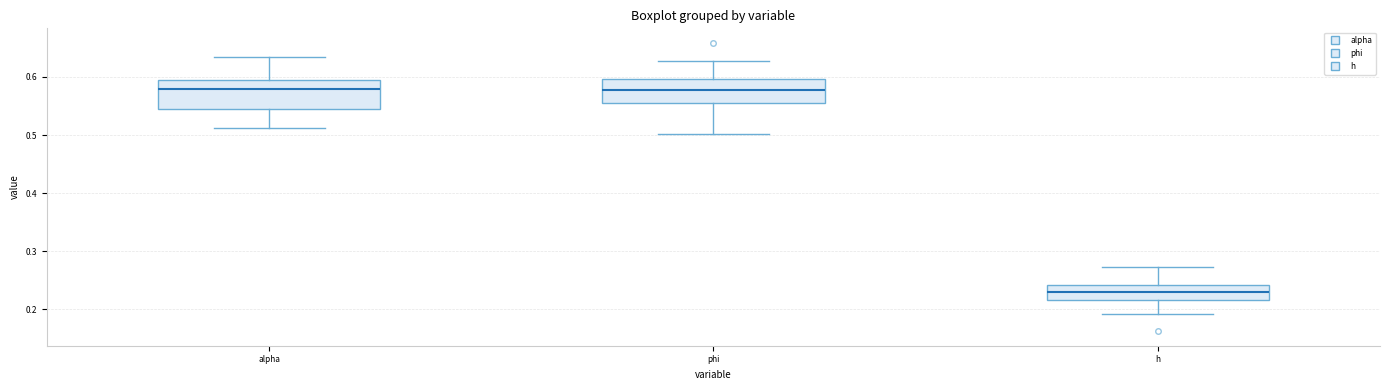

Comparing the boxes themselves (not the whiskers), which one is the tallest?

alpha